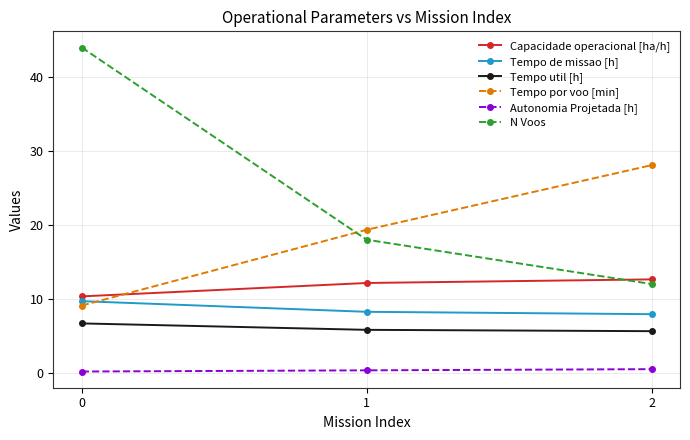

Is it true that Capacidade operacional [ha/h] equals 6.2 at 0?

False